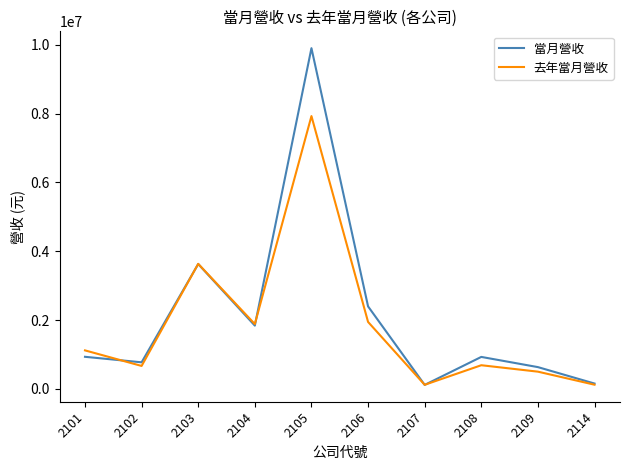

What are all the series names shown in the legend?

當月營收, 去年當月營收